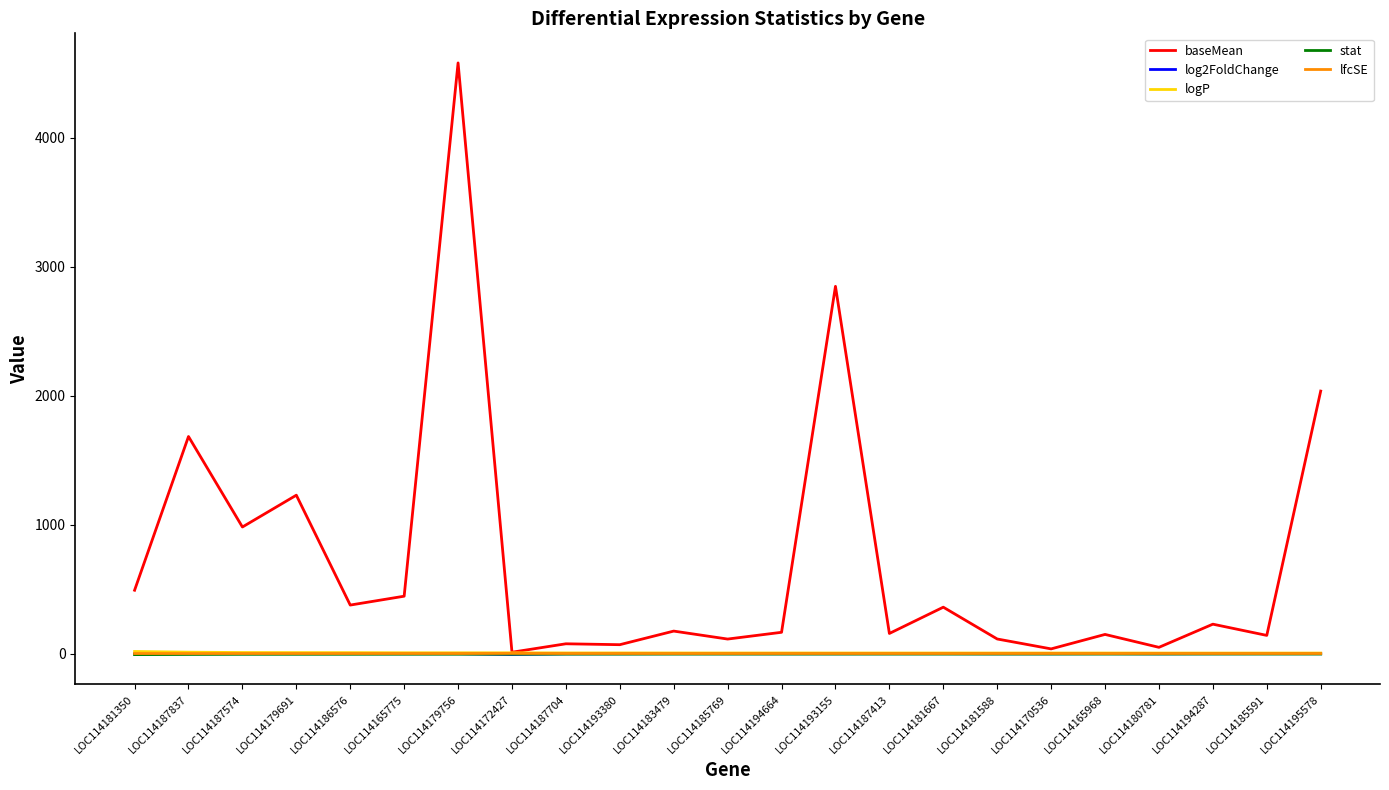

Which series has the largest total across all categories?

baseMean